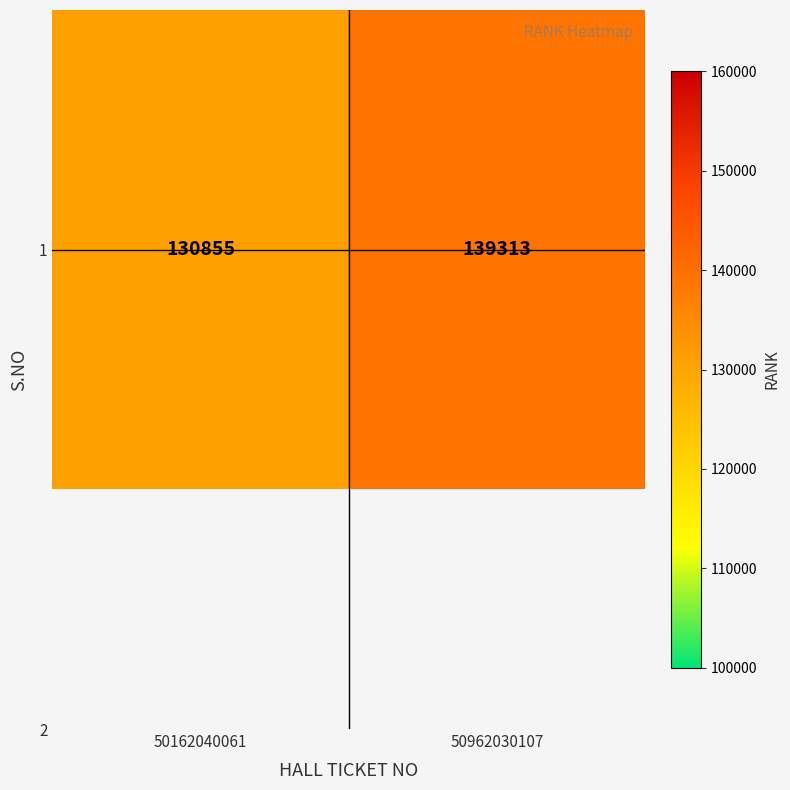

What is the smallest value displayed?

130855